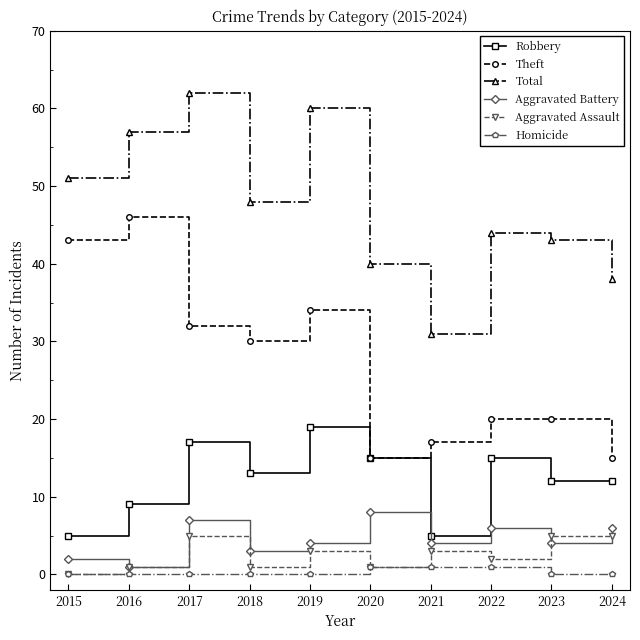

True or false: Aggravated Battery and Total intersect in this chart.

False